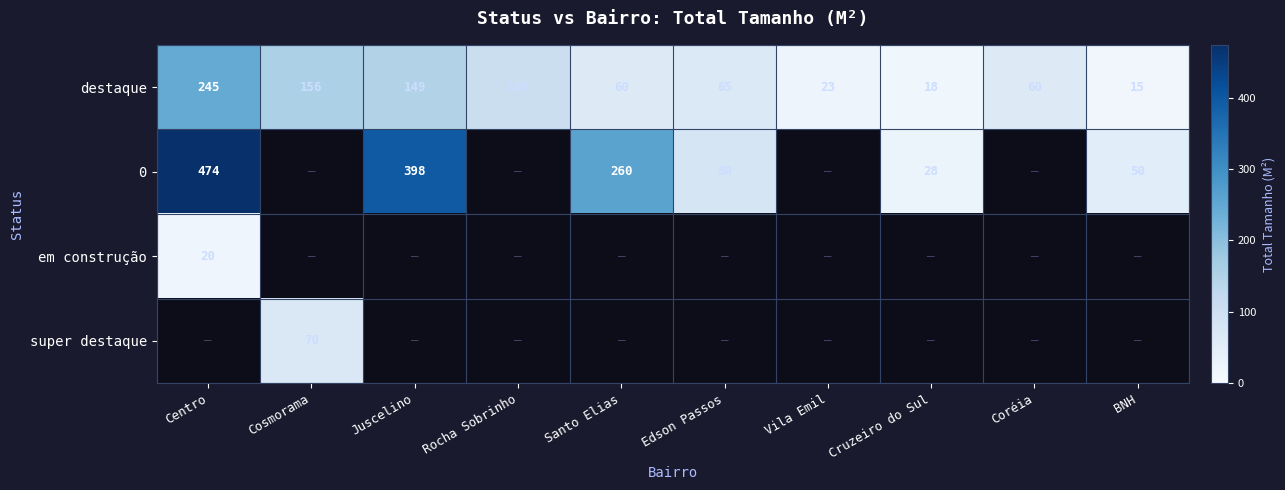

At which label does 0 reach its minimum?

Cosmorama